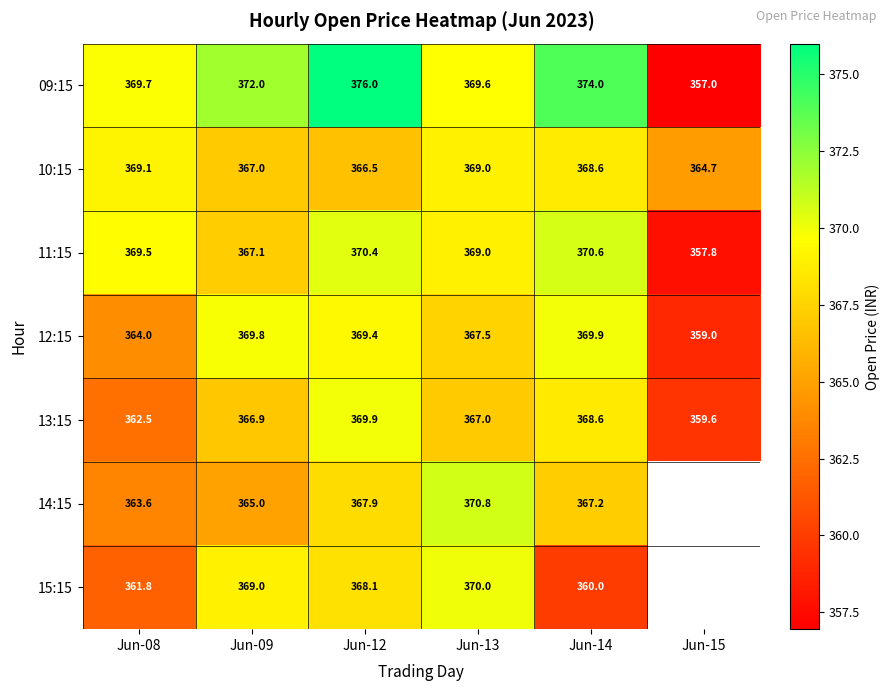

Is the value of 09:15 at Jun-09 greater than the value of 12:15 at Jun-13?

Yes